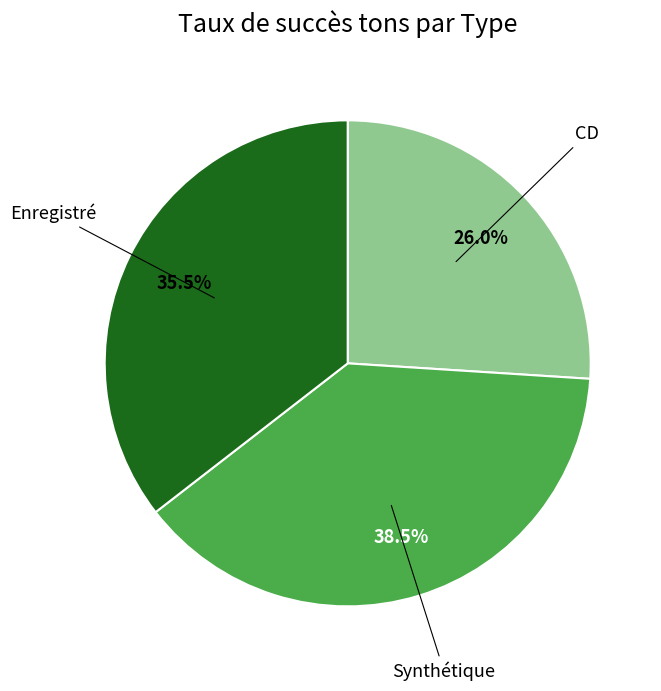

Does any single category account for the majority?

No